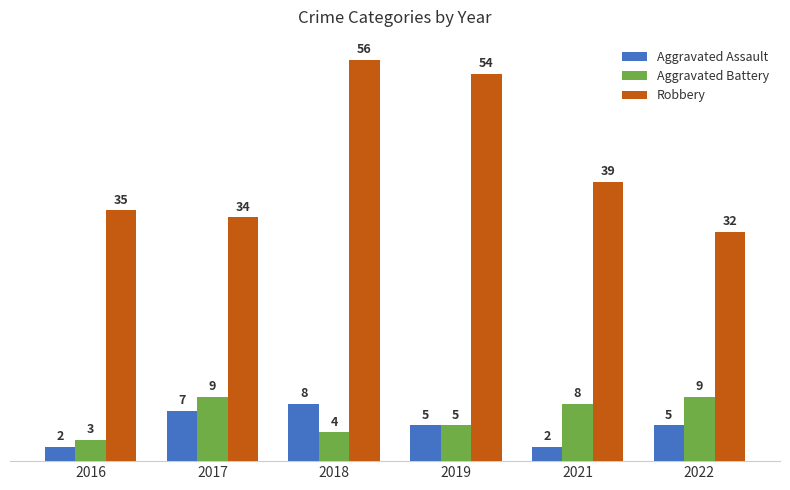

Count the number of data series in this chart.

3